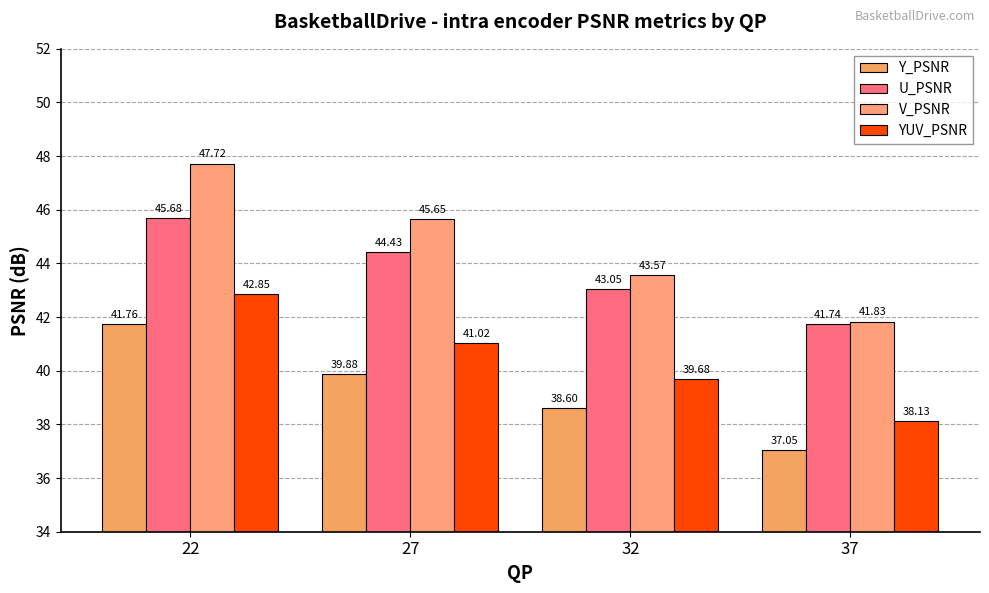

Reading right to left, list all the values displayed in this chart.

Y_PSNR: 37.0	38.6	39.9	41.8
U_PSNR: 41.7	43.1	44.4	45.7
V_PSNR: 41.8	43.6	45.7	47.7
YUV_PSNR: 38.1	39.7	41.0	42.9